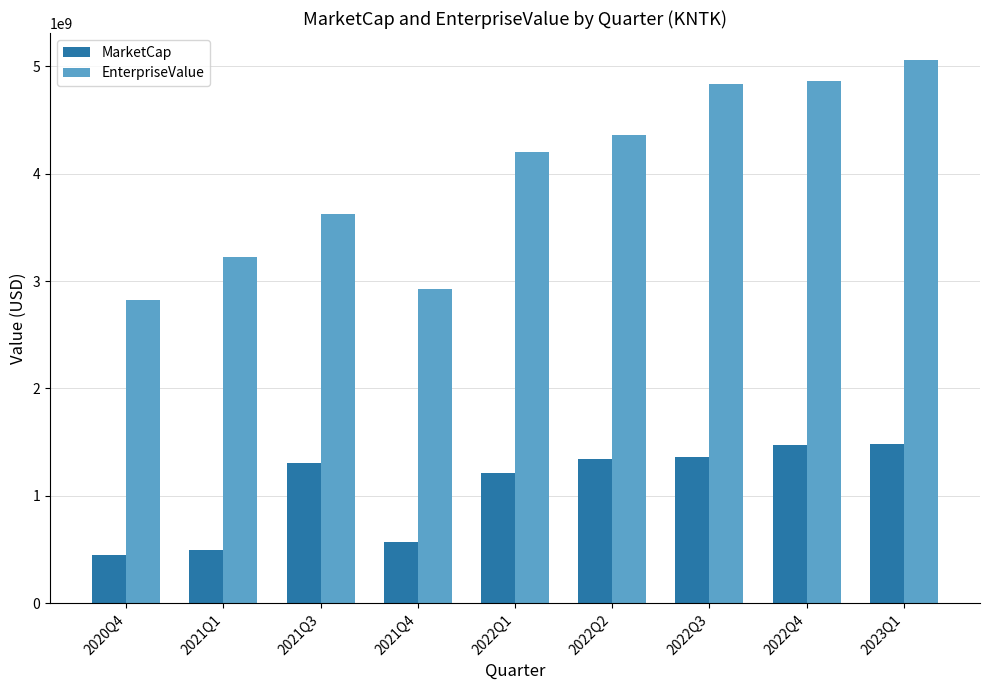

What is the minimum value for EnterpriseValue?

2822460995.8